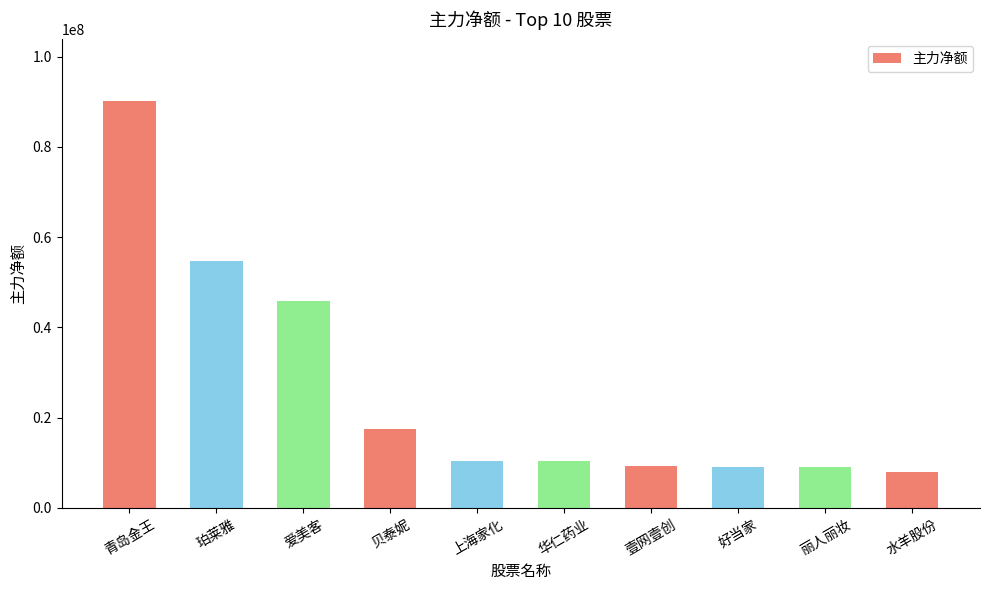

Which has a higher value, 贝泰妮 or 华仁药业?

贝泰妮